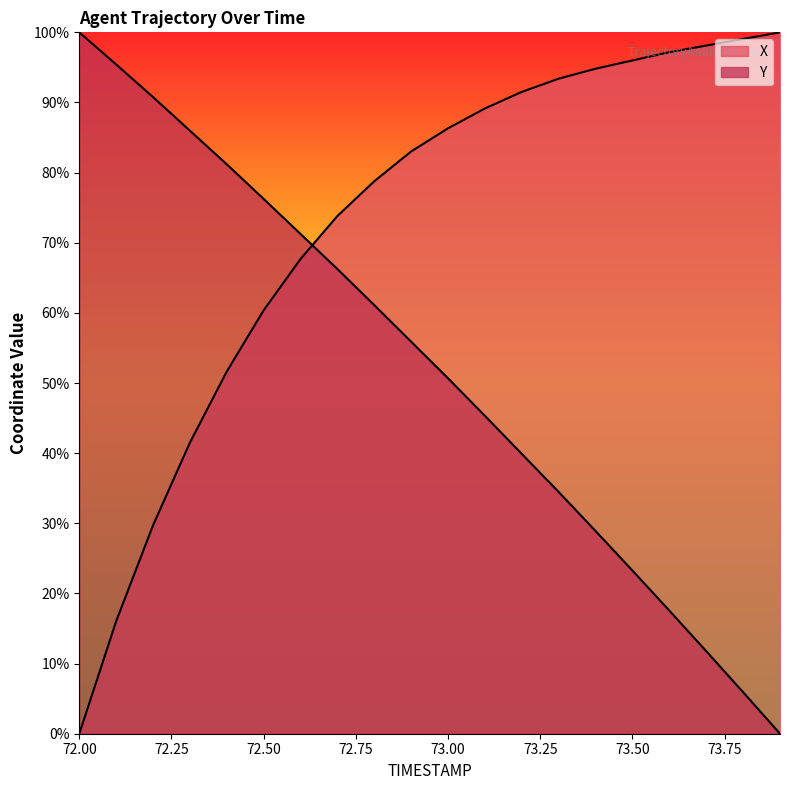

Reading right to left, transcribe all the data shown in this chart.

X: 100.0	99.1	98.1	97.2	96.0	94.8	93.4	91.5	89.2	86.3	83.0	78.8	73.8	67.7	60.4	51.7	41.5	29.7	16.0	0.0
Y: 0.0	5.9	11.8	17.5	23.3	28.9	34.5	39.9	45.3	50.7	55.9	61.1	66.2	71.2	76.3	81.2	86.0	90.8	95.4	100.0